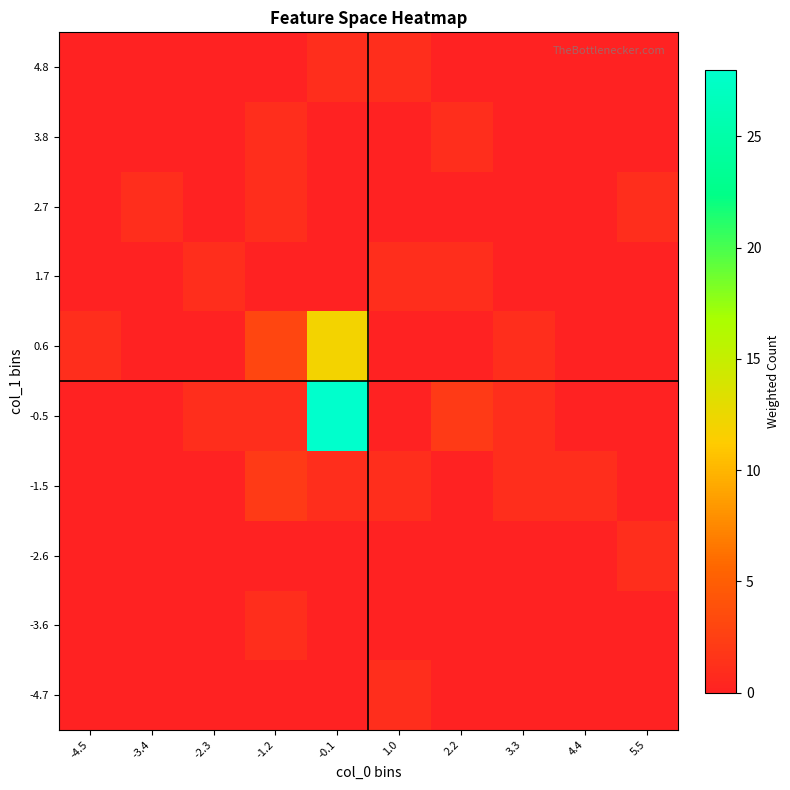

Between 5.5 and -3.4, which is larger?

5.5